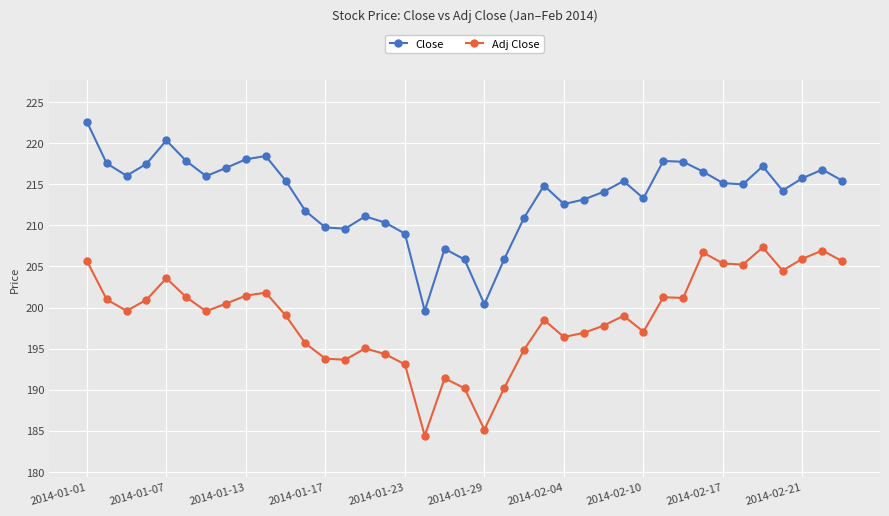

What is the average value of the Close series?

213.7